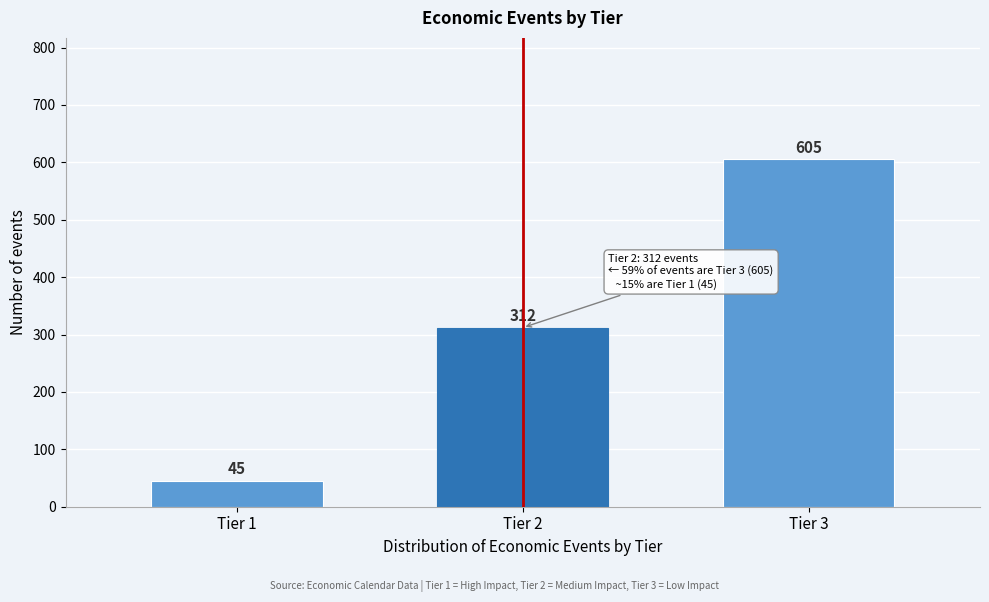

Reading left to right, list all the values displayed in this chart.

45	312	605